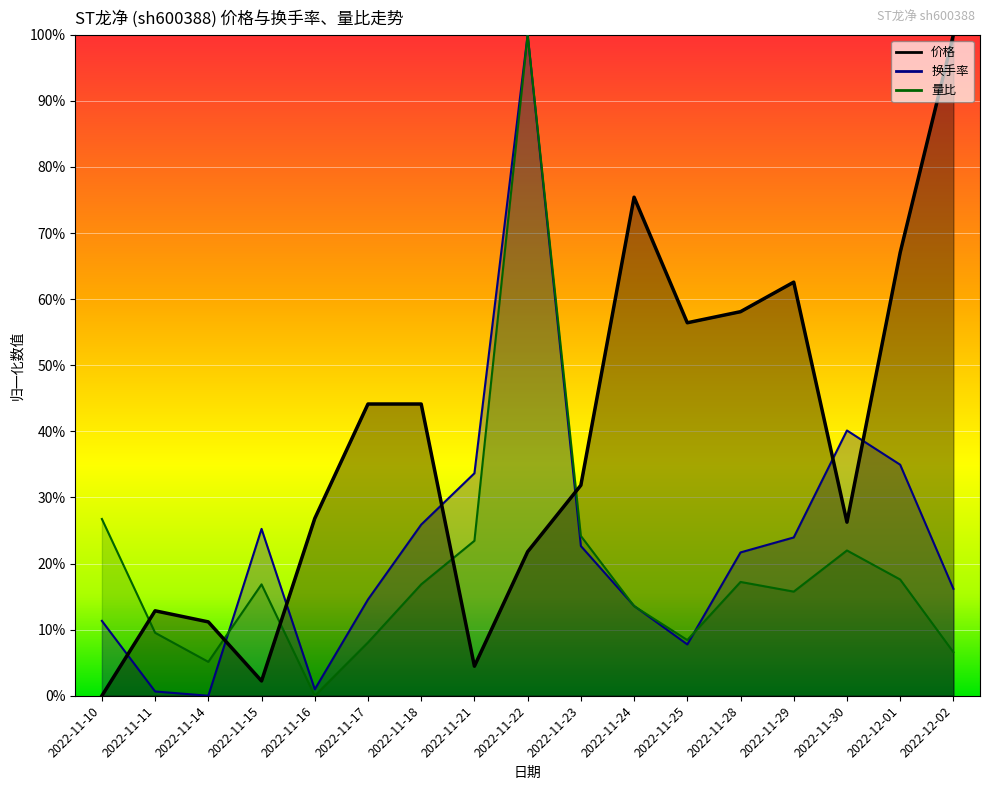

List the series in order of their overall mean, highest first.

价格, 换手率, 量比